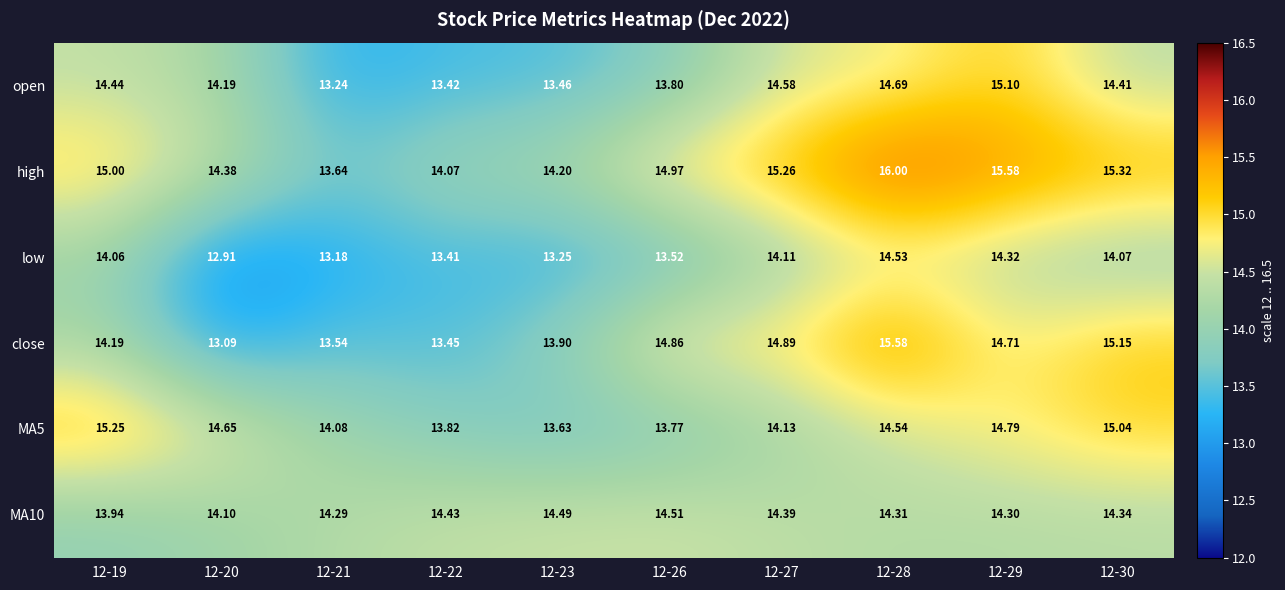

How many categories are shown in the chart?

10